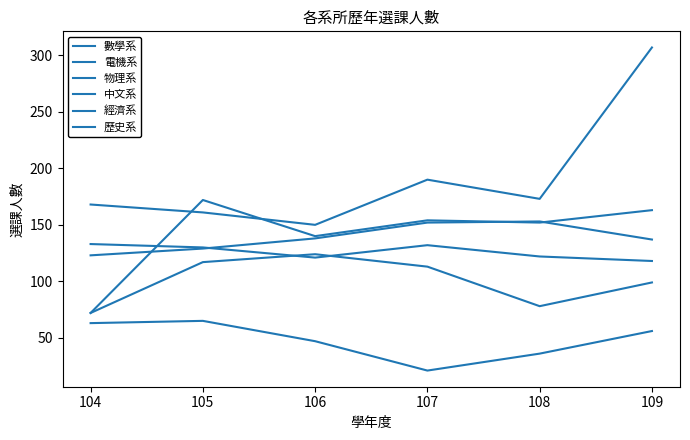

Which category has the lowest value in the 物理系 series?

104